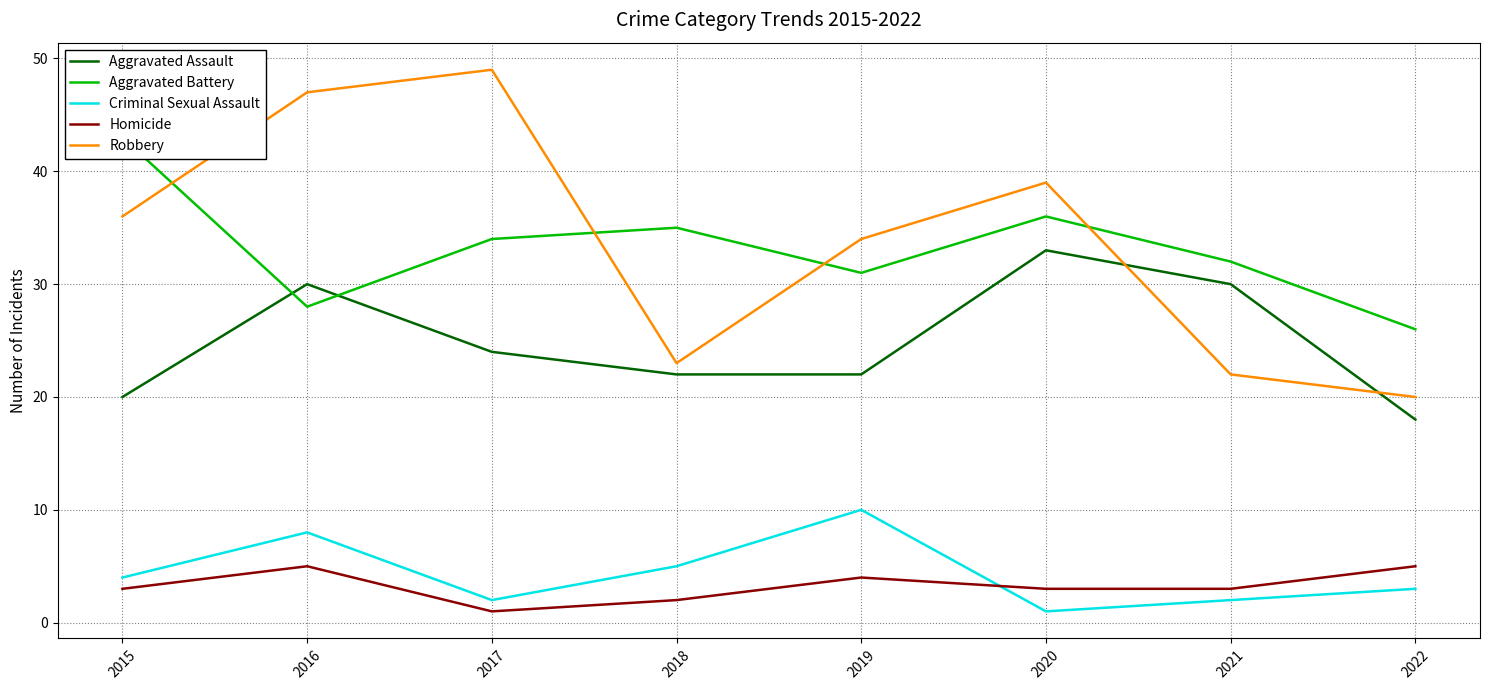

Is it true that Robbery equals 23 at 2018?

True